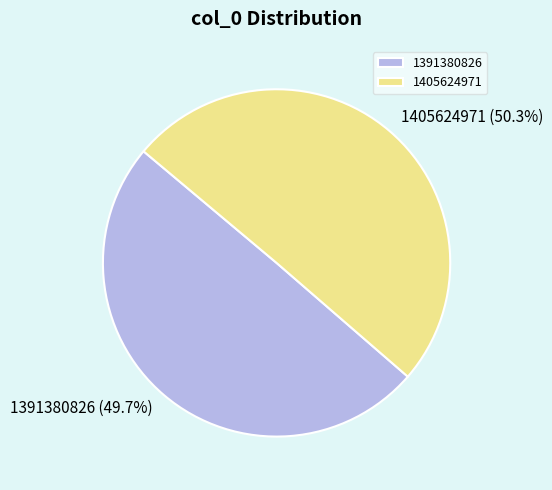

Which category accounts for the majority?

1405624971